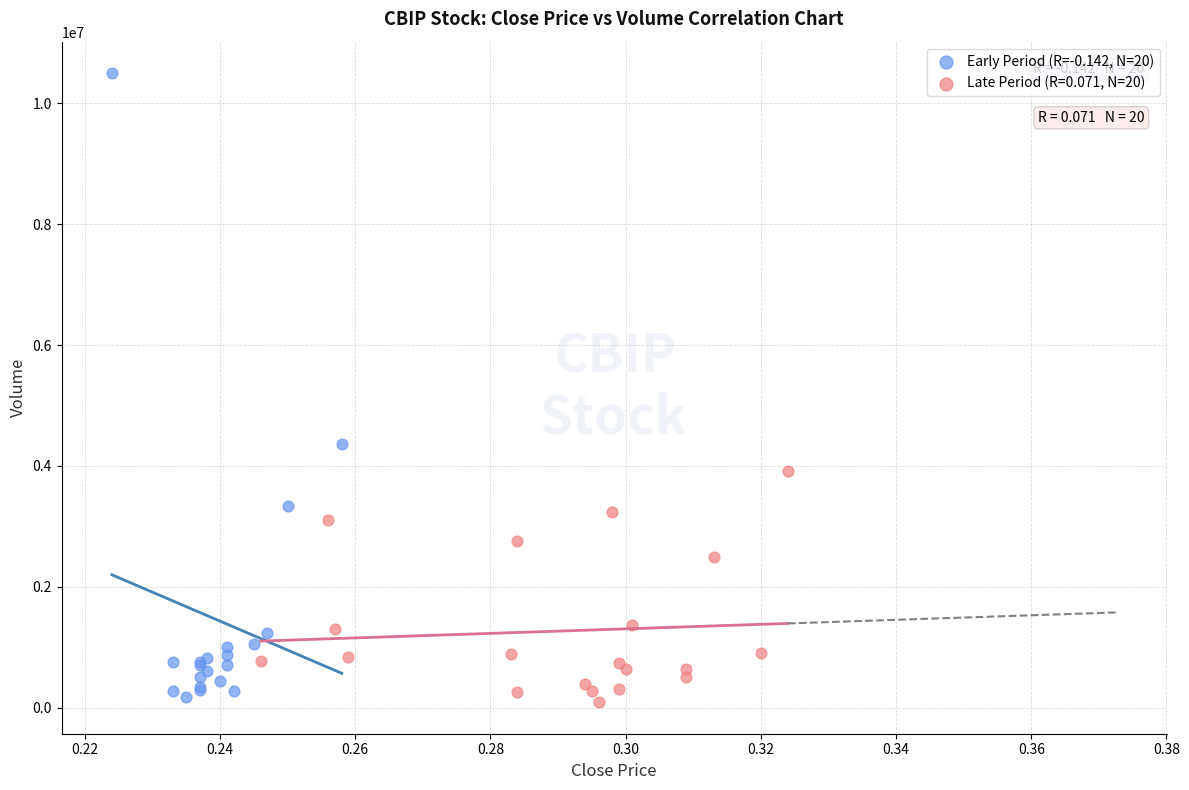

Which series has the largest Y range (max minus min)?

Early Period (R=-0.142, N=20)